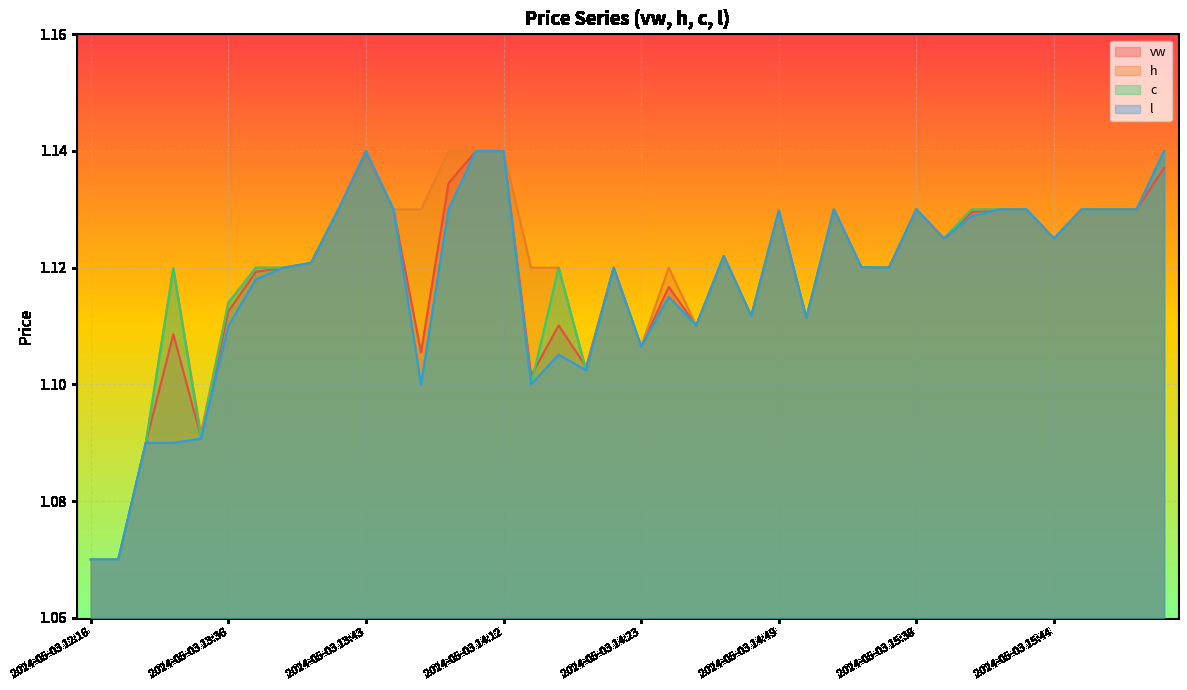

True or false: l and c cross at least once.

False